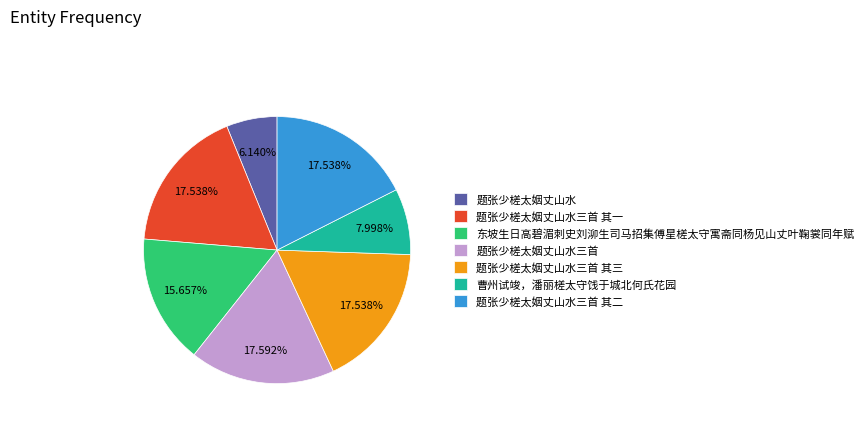

The 东坡生日高碧湄刺史刘泖生司马招集傅星槎太守寓斋同杨见山丈叶鞠裳同年赋 slice represents 6% of the pie. True or false?

False